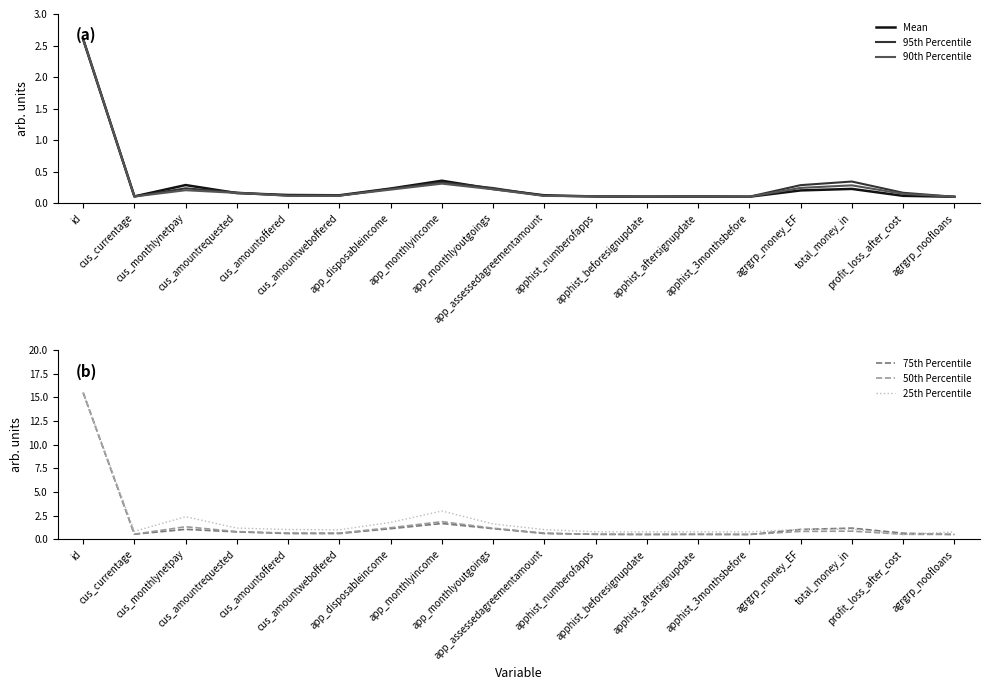

What is the average value of the 95th Percentile series?

0.3